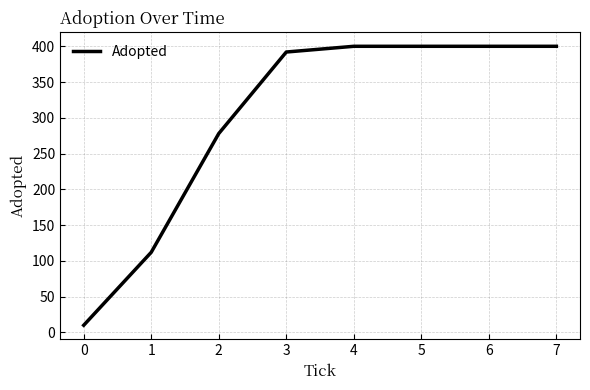

The value at 6 is 573. True or false?

False